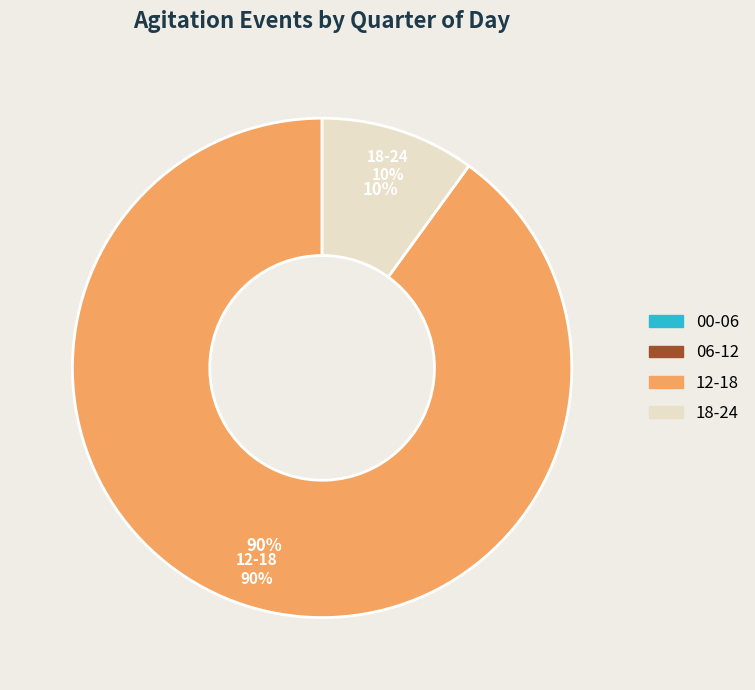

Is there a majority slice in this chart?

Yes